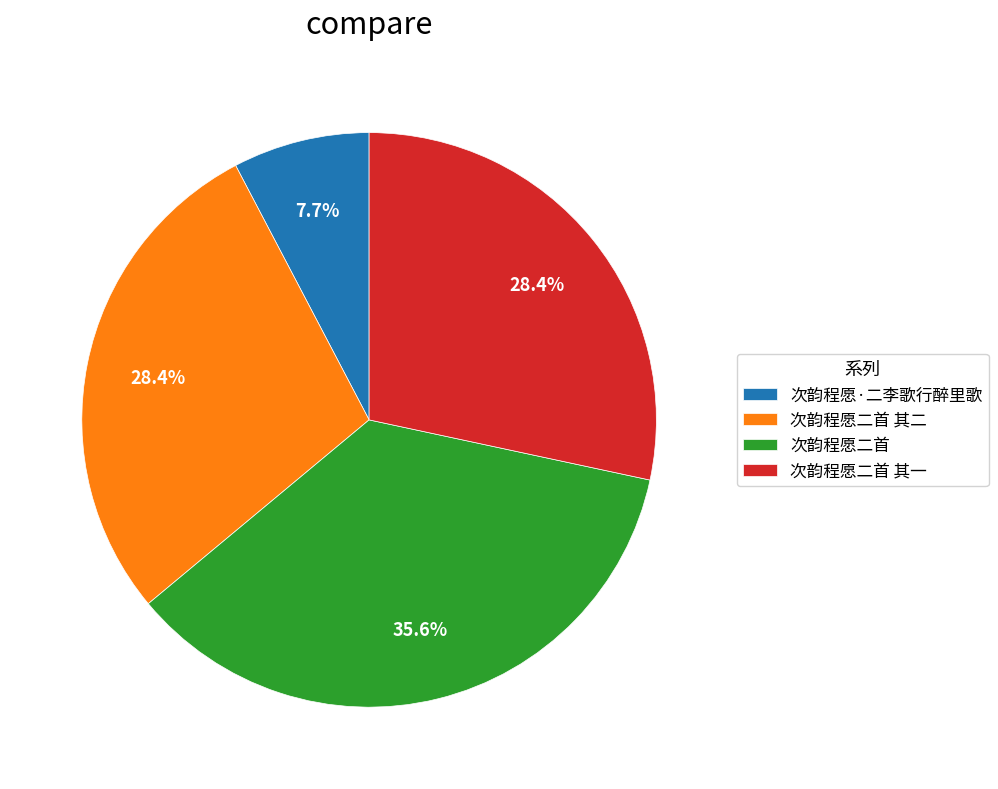

What percentage is NOT represented by 次韵程愿·二李歌行醉里歌?

92.3%